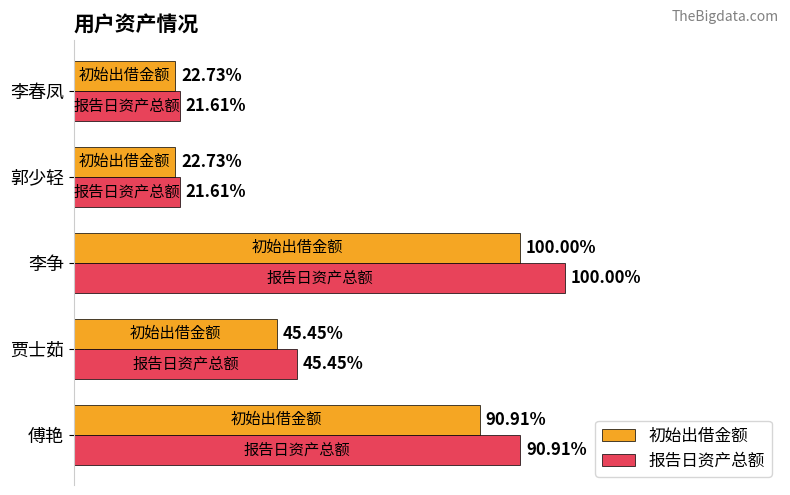

What are all the series names shown in the legend?

初始出借金额, 报告日资产总额